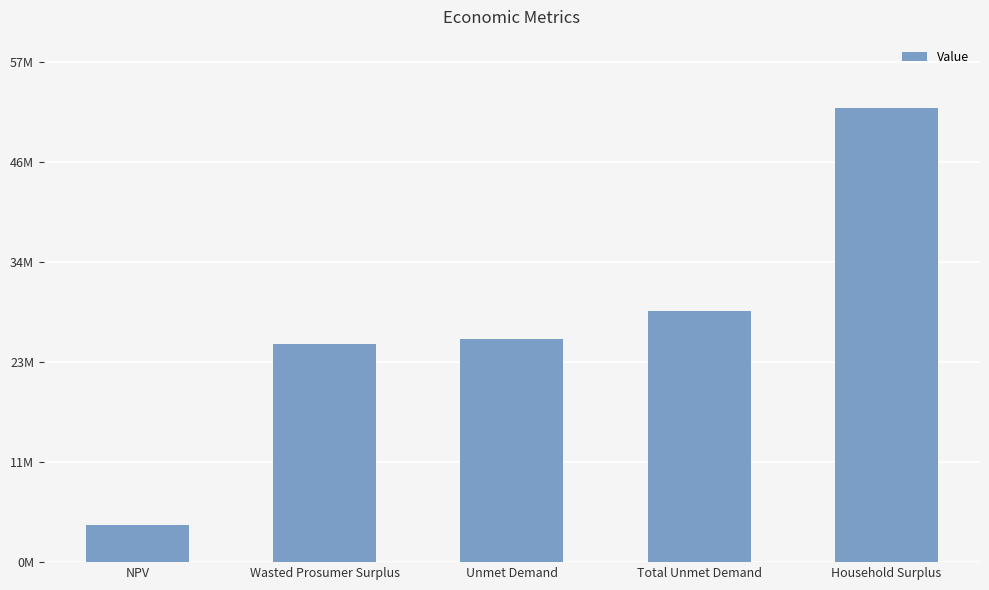

What is the label of the 1st bar from the left?

NPV